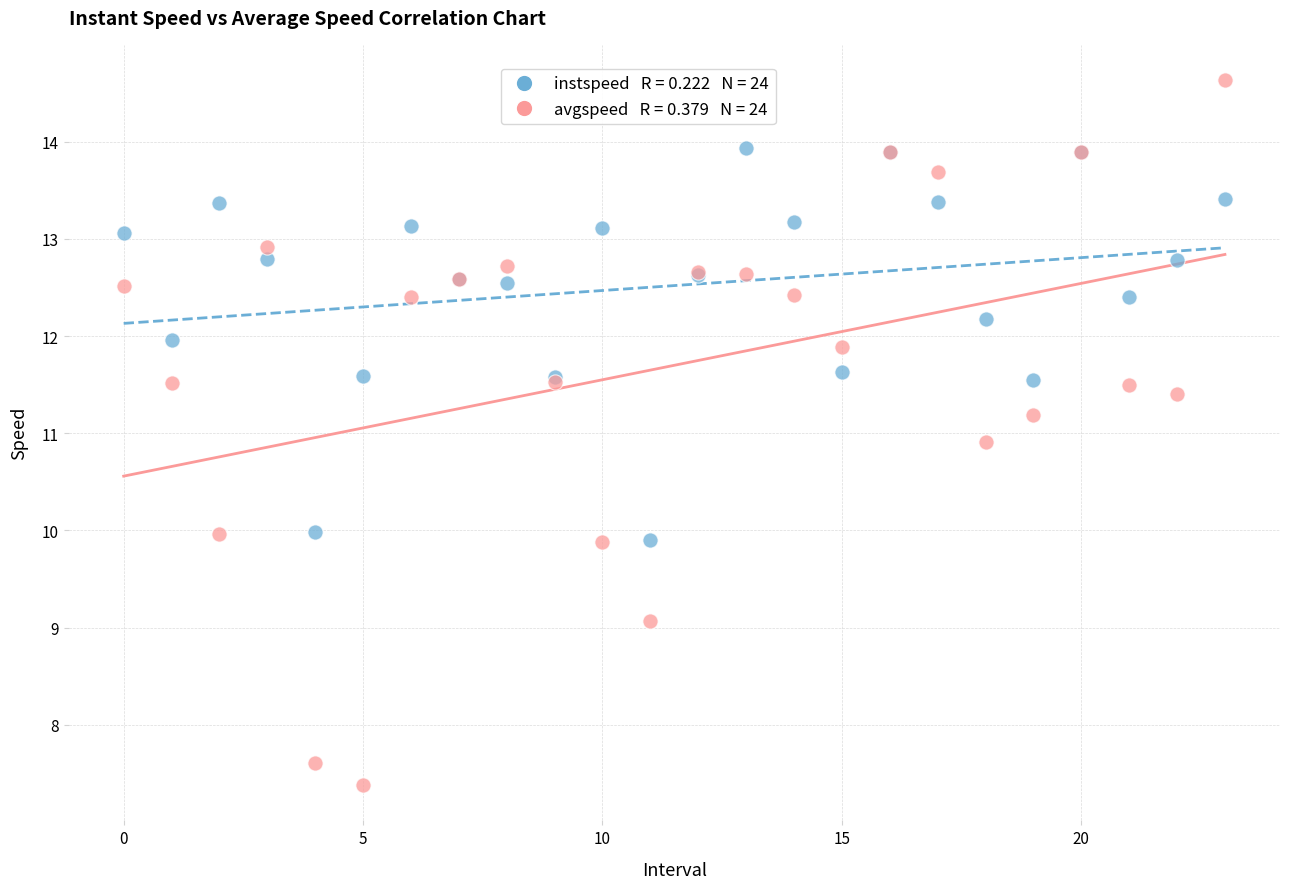

Across all series, what Y value is closest to 11?

10.9